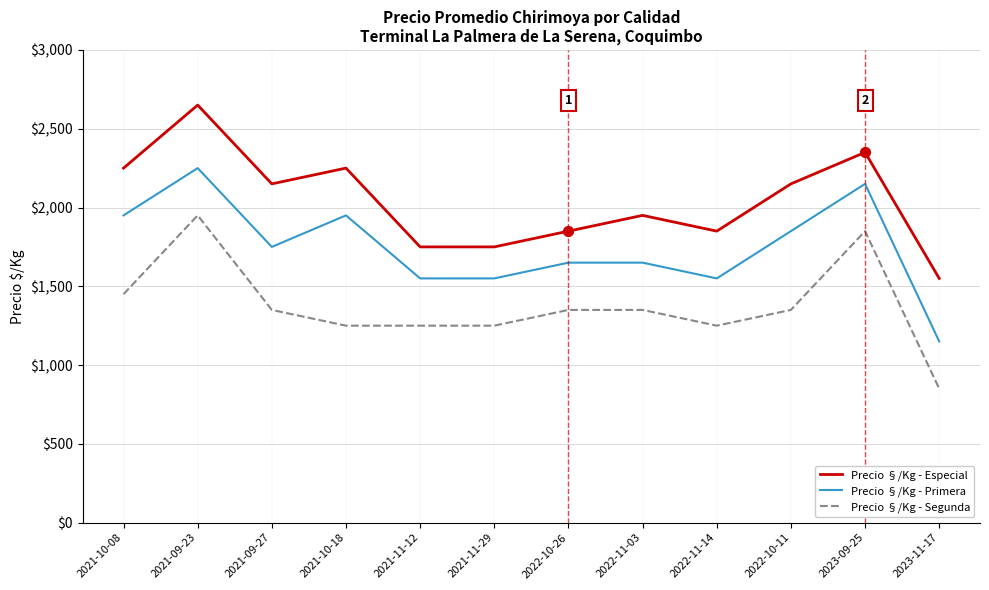

At which category is the sum across all series the highest?

2021-09-23